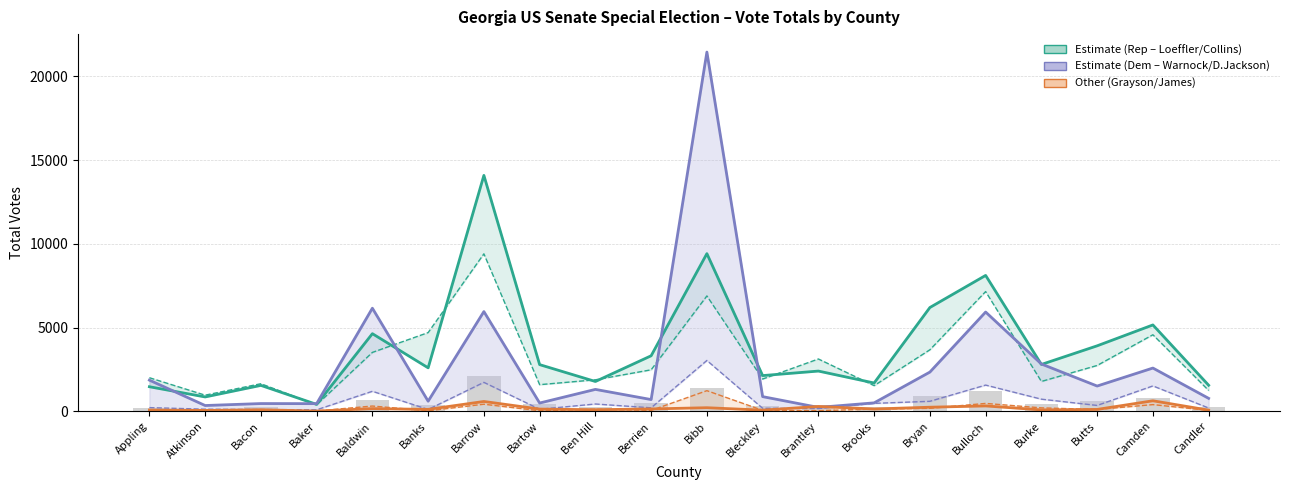

Does the chart contain stacked bars?

No